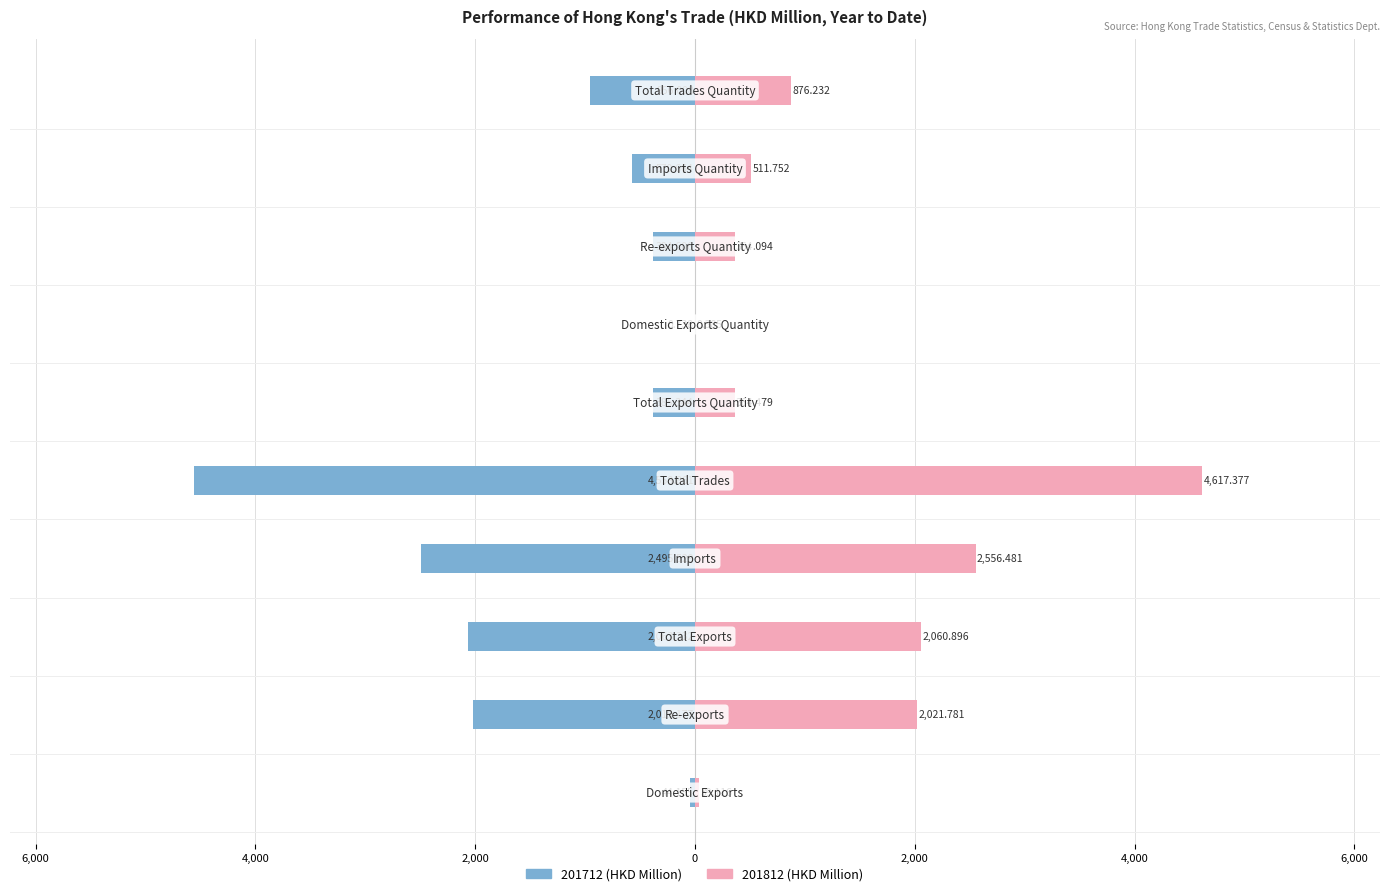

Which category has the highest value across all series?

Total Trades